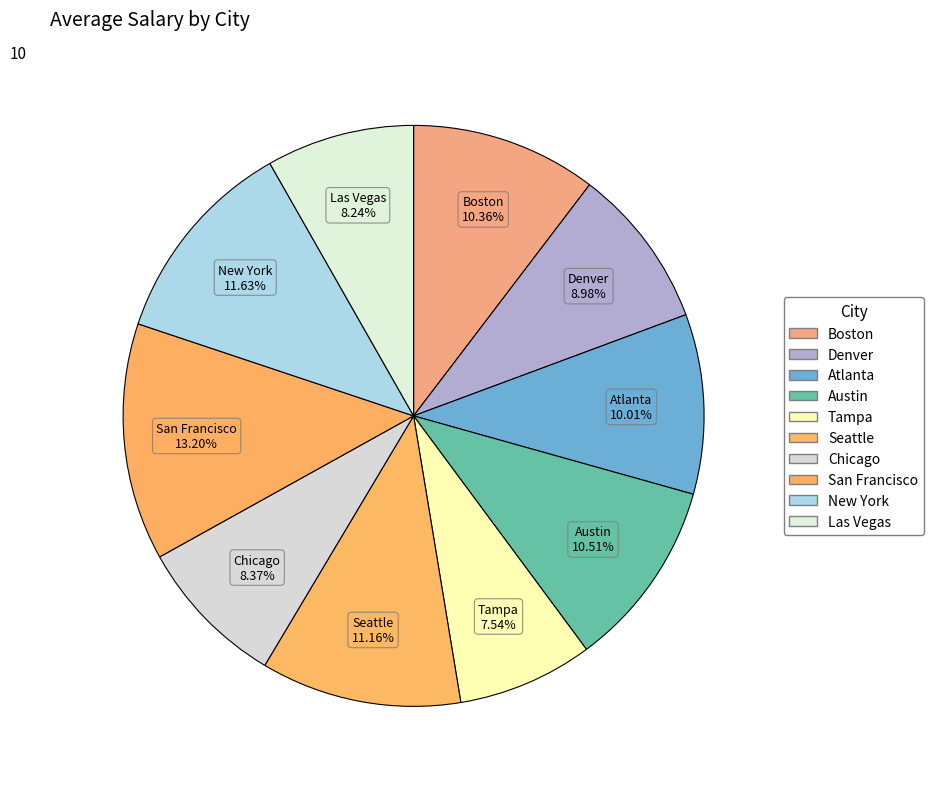

How many slices are in this pie chart?

10